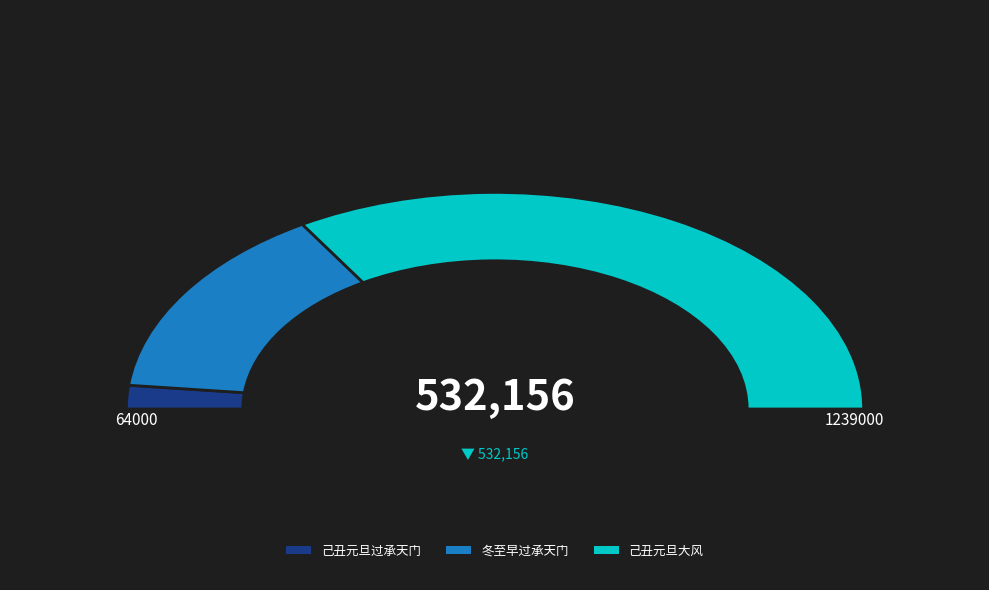

To the nearest percent, what is the average slice percentage?

33%